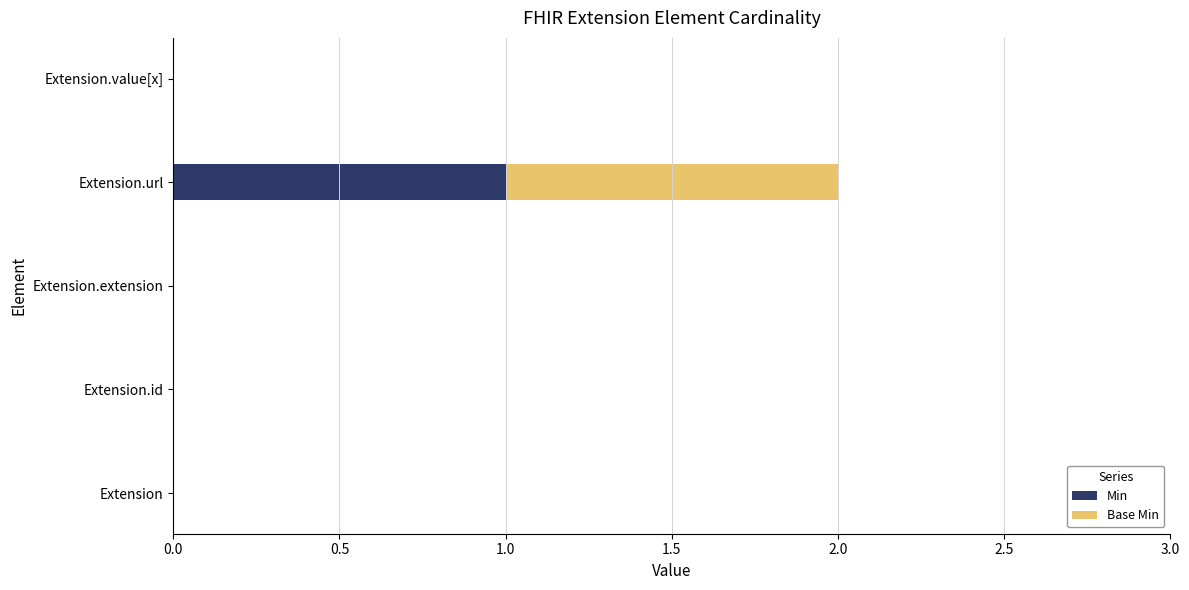

The Min series shows 1 at Extension.id. True or false?

False